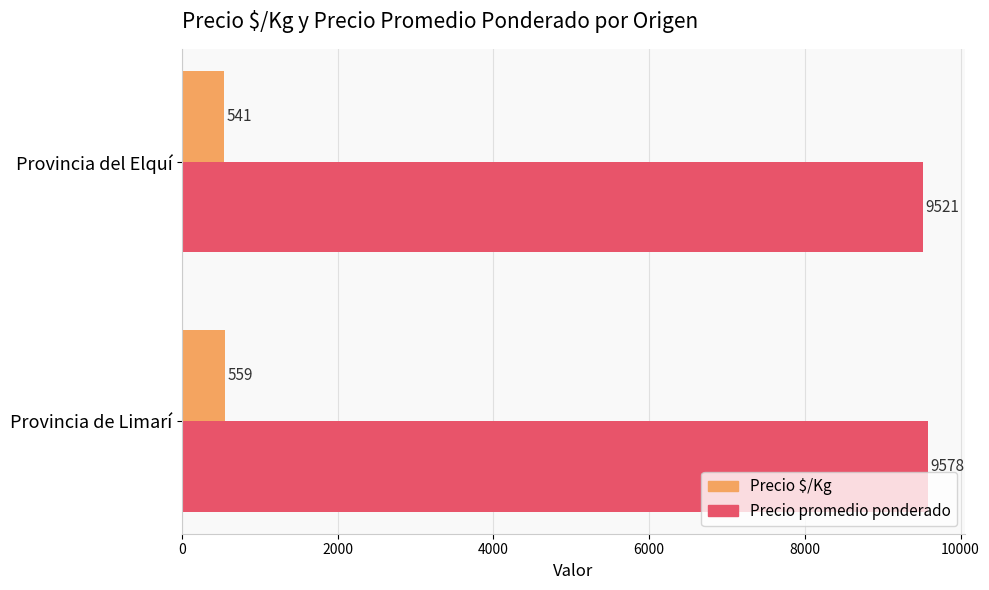

Rank the categories by Precio $/Kg value from lowest to highest.

Provincia del Elquí, Provincia de Limarí